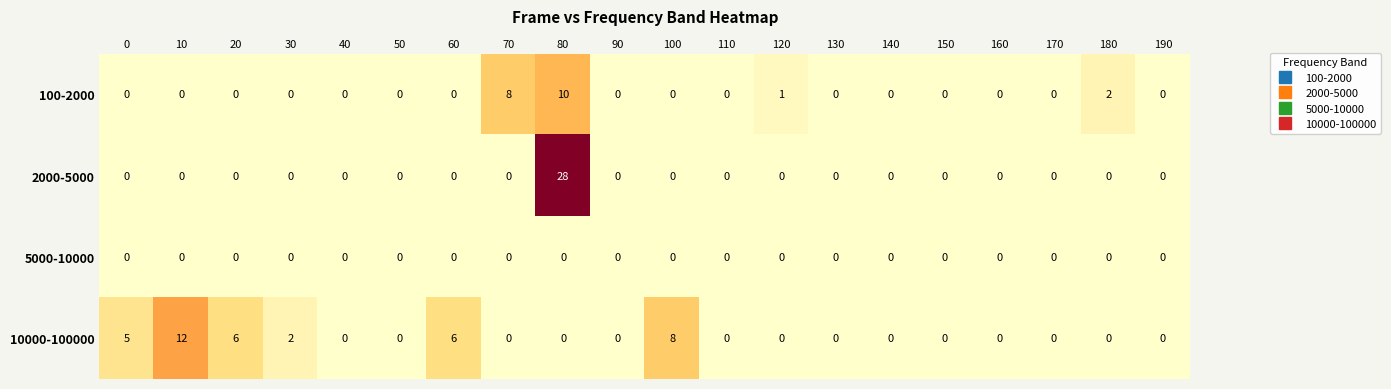

At which category is the sum across all series the highest?

80